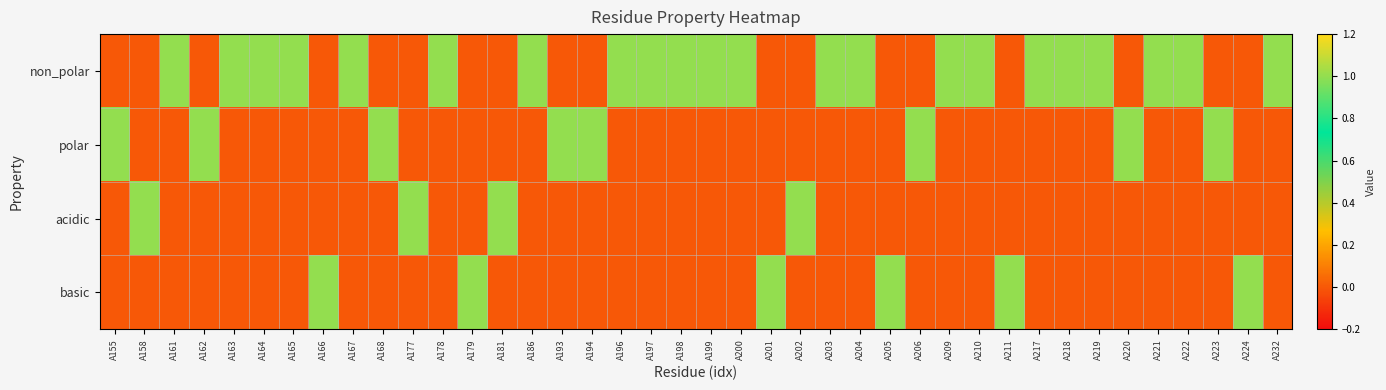

Between A209 and A165, which is larger?

A209